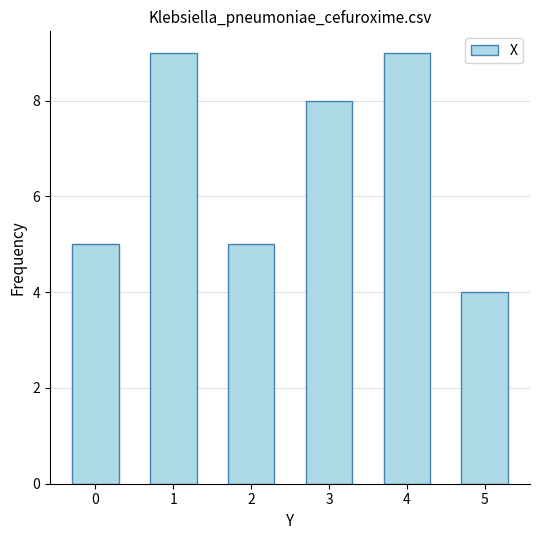

True or false: the data shows 5 at 2.

True